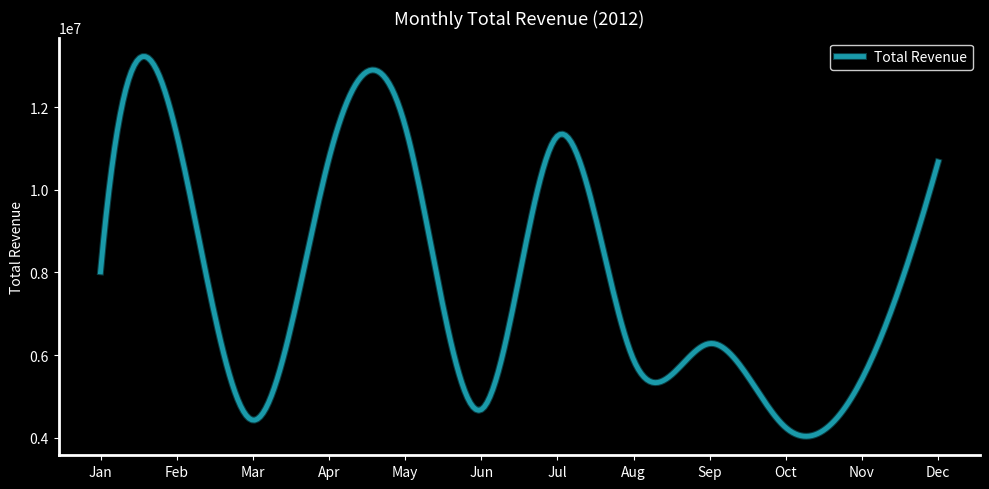

What is the maximum value shown in the chart?

13221335.1